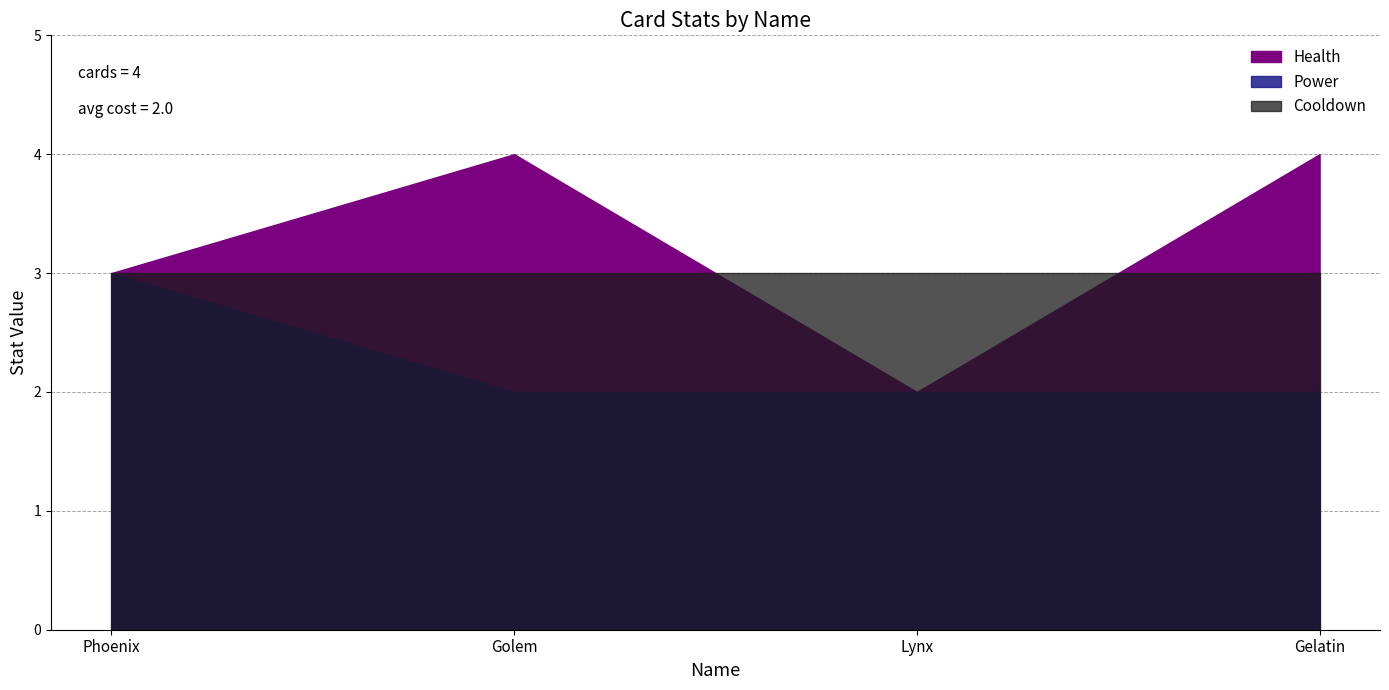

How many lines are shown in the chart?

3